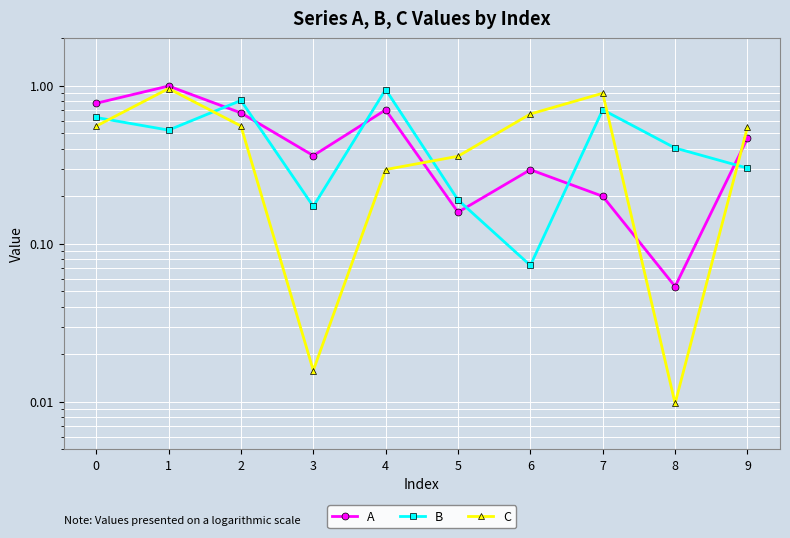

How many categories are shown in the chart?

10